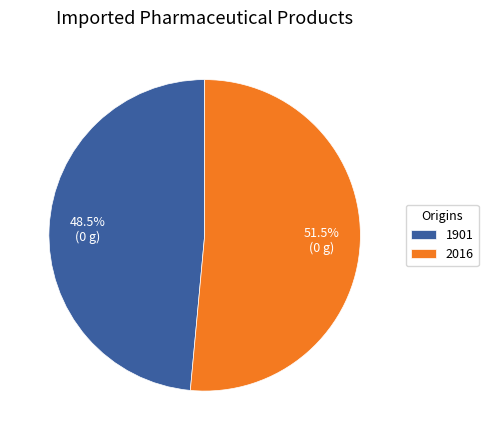

Approximately how many times larger is the value at 1901 compared to 2016?

0.9